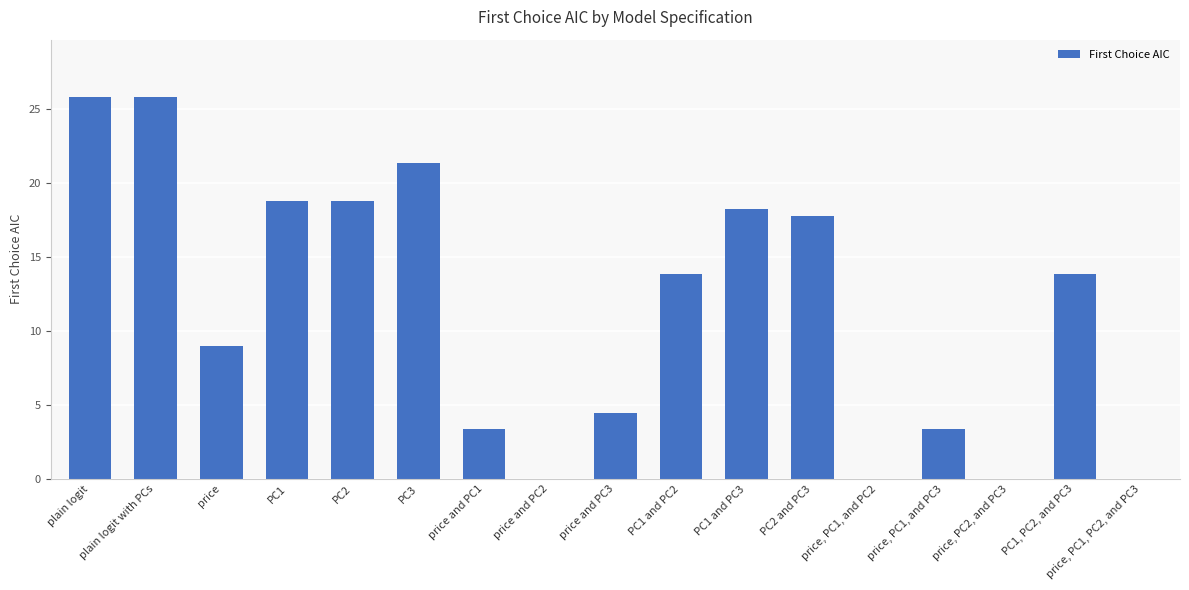

The value at PC1, PC2, and PC3 is 13.9. True or false?

True